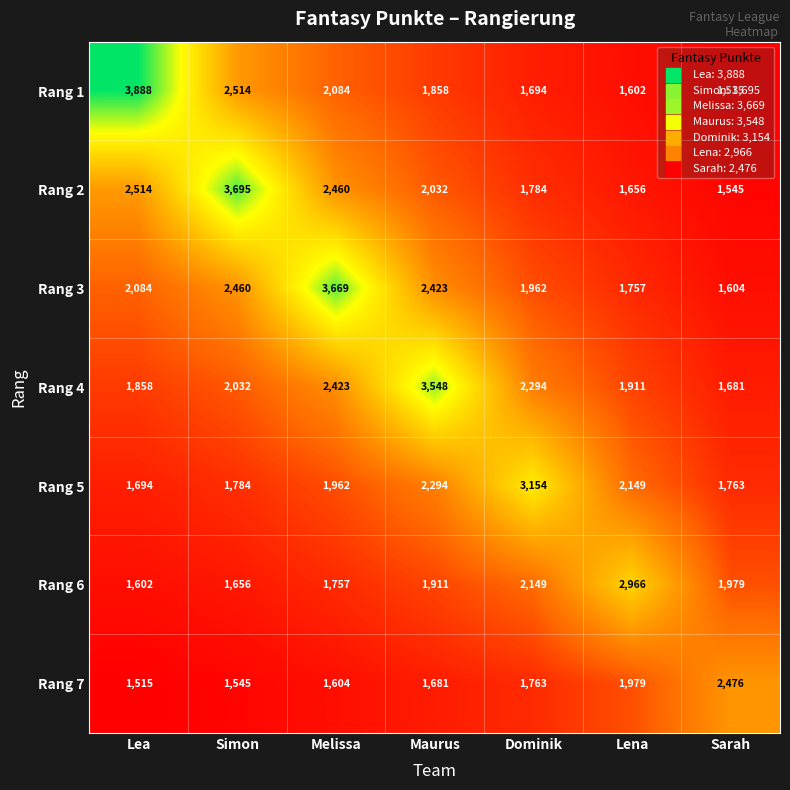

What is the smallest value displayed?

1515